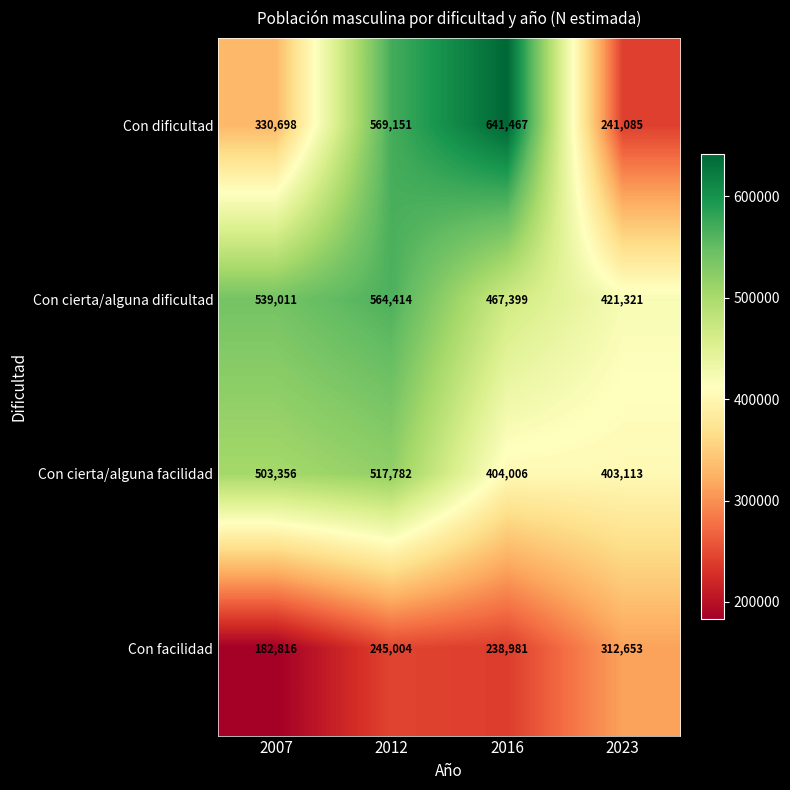

How many distinct data groups are displayed?

4